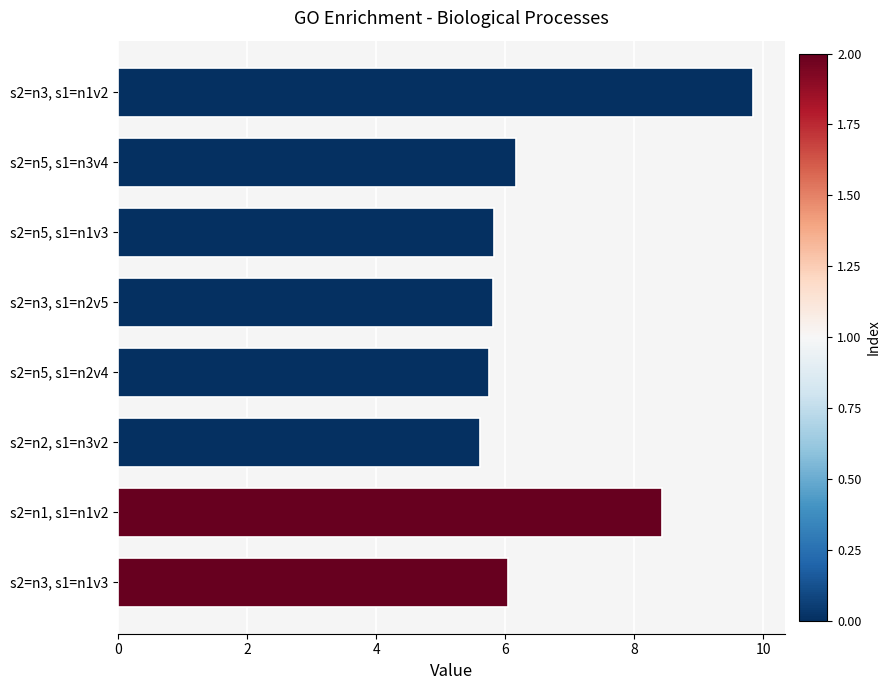

List the labels in order of value, largest first.

s2=n3, s1=n1v2, s2=n1, s1=n1v2, s2=n5, s1=n3v4, s2=n3, s1=n1v3, s2=n5, s1=n1v3, s2=n3, s1=n2v5, s2=n5, s1=n2v4, s2=n2, s1=n3v2